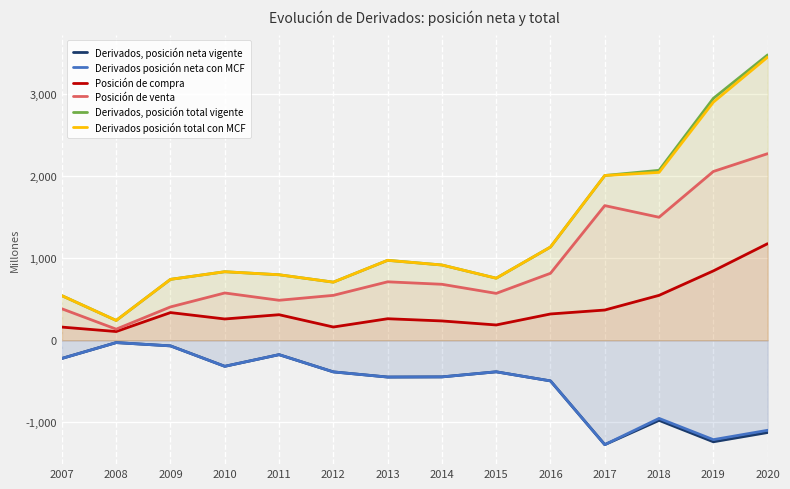

The Derivados posición total con MCF series shows 543 at 2007. True or false?

True